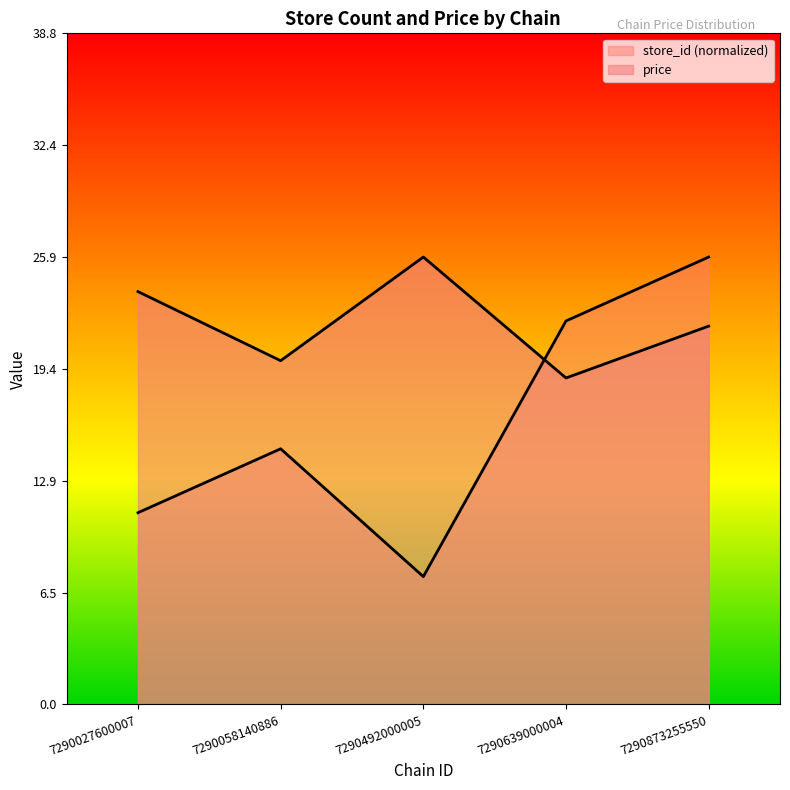

How many data points in store_id are less than 14?

2